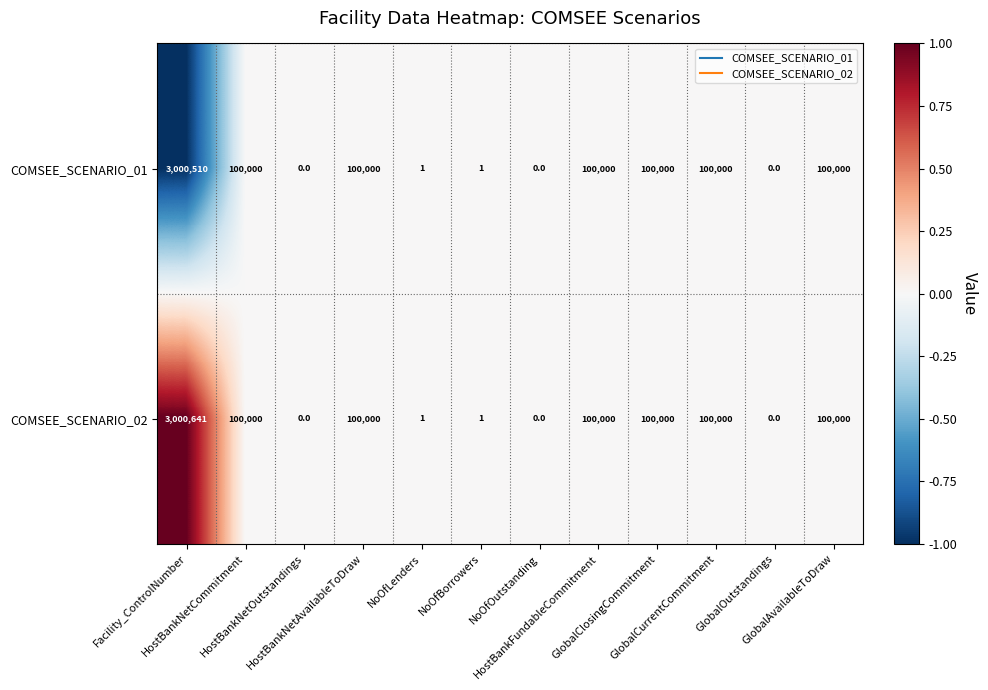

Which series has the widest spread of values?

COMSEE_SCENARIO_02